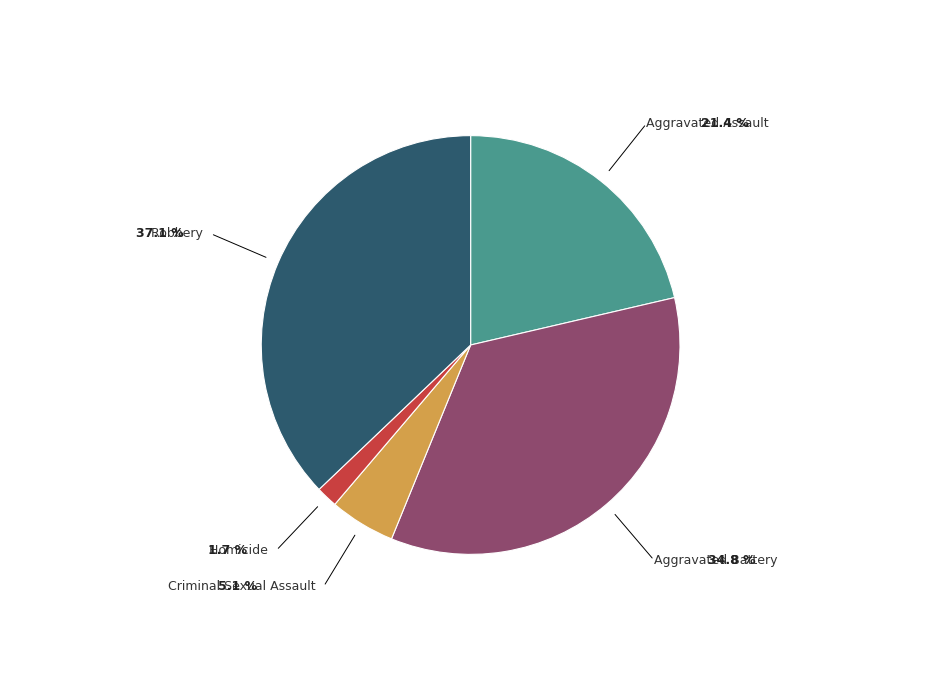

Does Aggravated Assault account for over 50% of the chart?

No